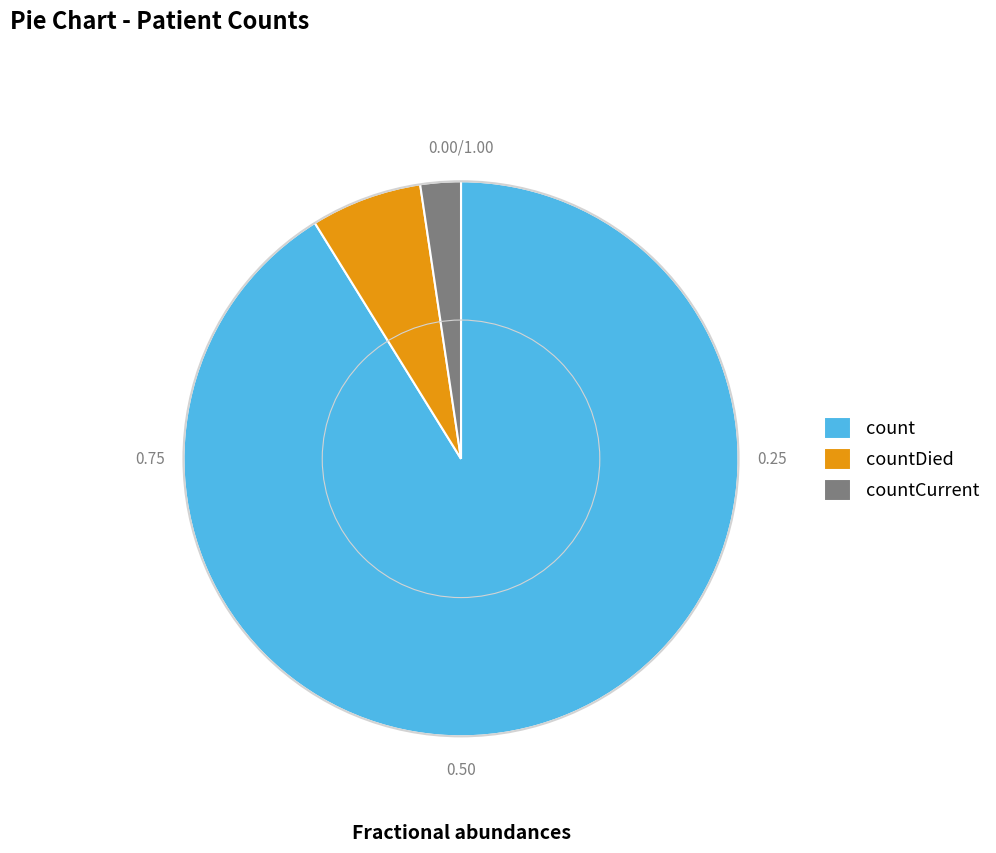

Is it true that countCurrent is 2% of the pie?

True